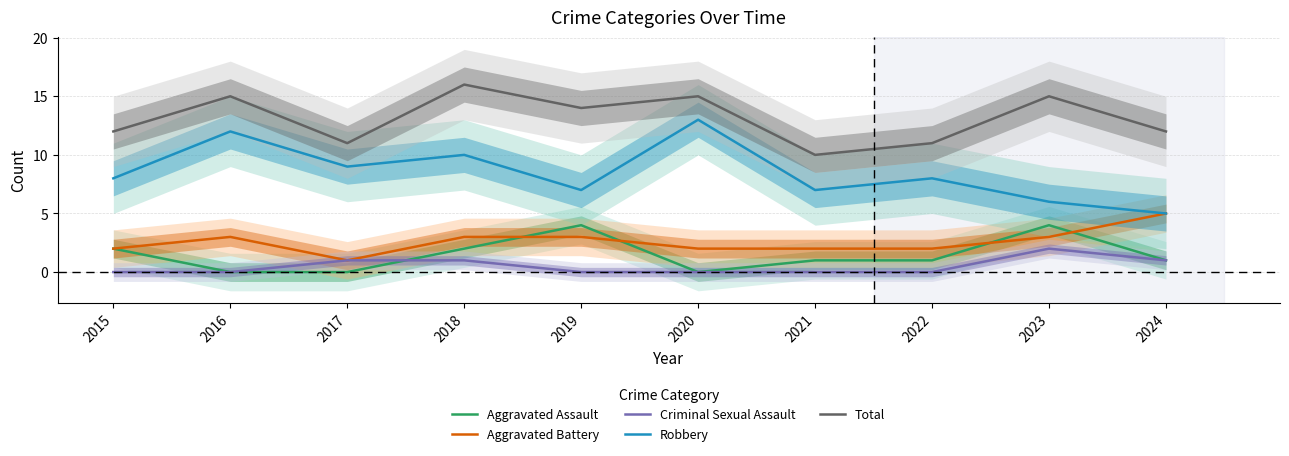

At which category does the chart reach its minimum across all series?

2016